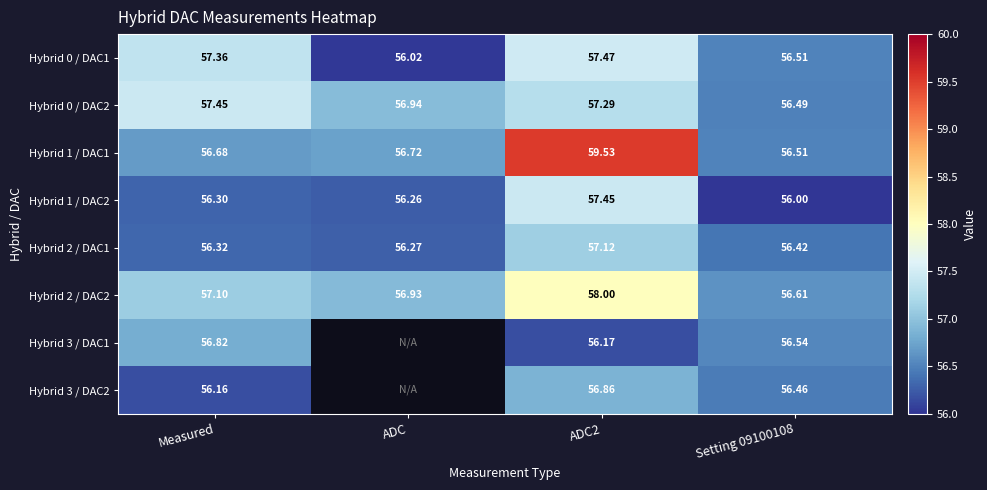

Count the Hybrid 1 / DAC1 values in the range 56 to 59.

3